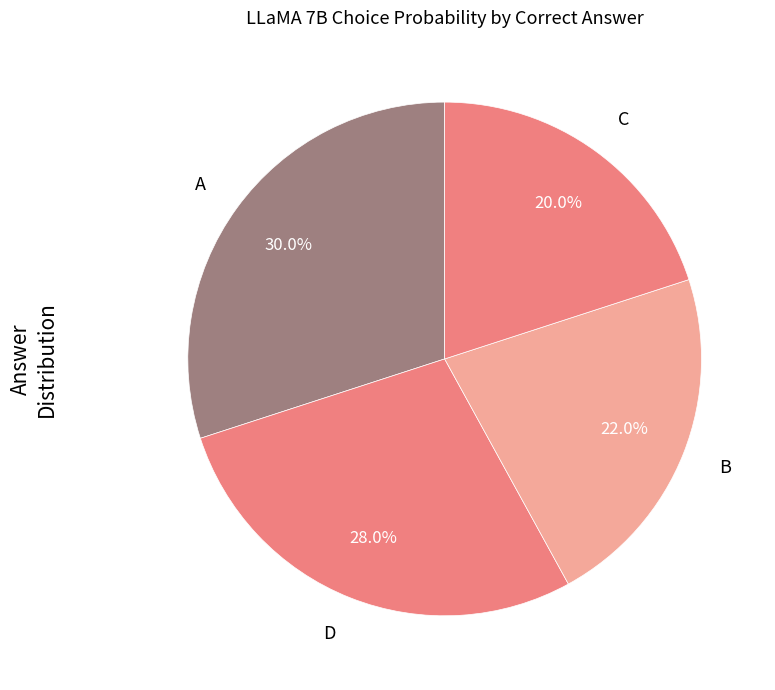

Rank the categories by value from lowest to highest.

C, B, D, A